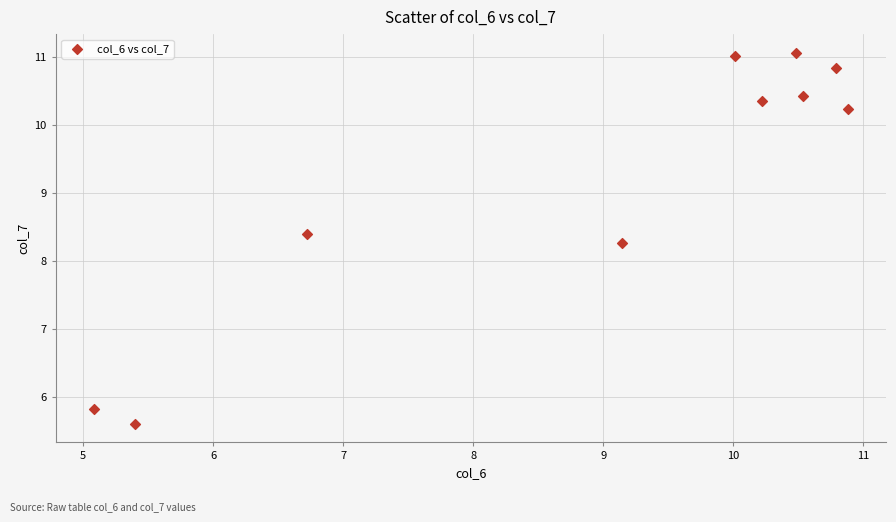

What is the range of Y values (max minus min)?

5.5